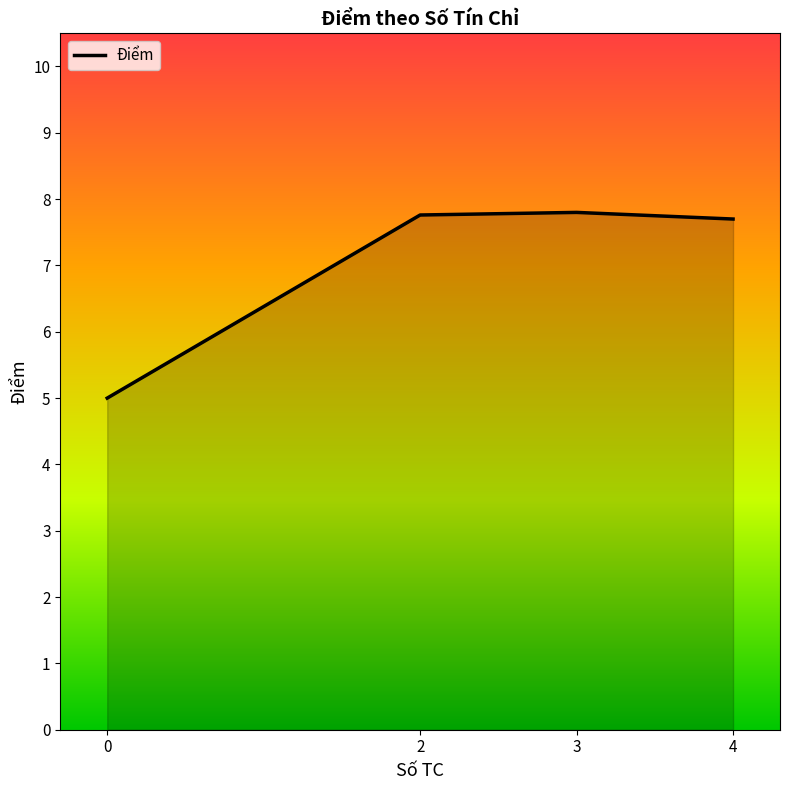

Where does the data first go above 7?

2